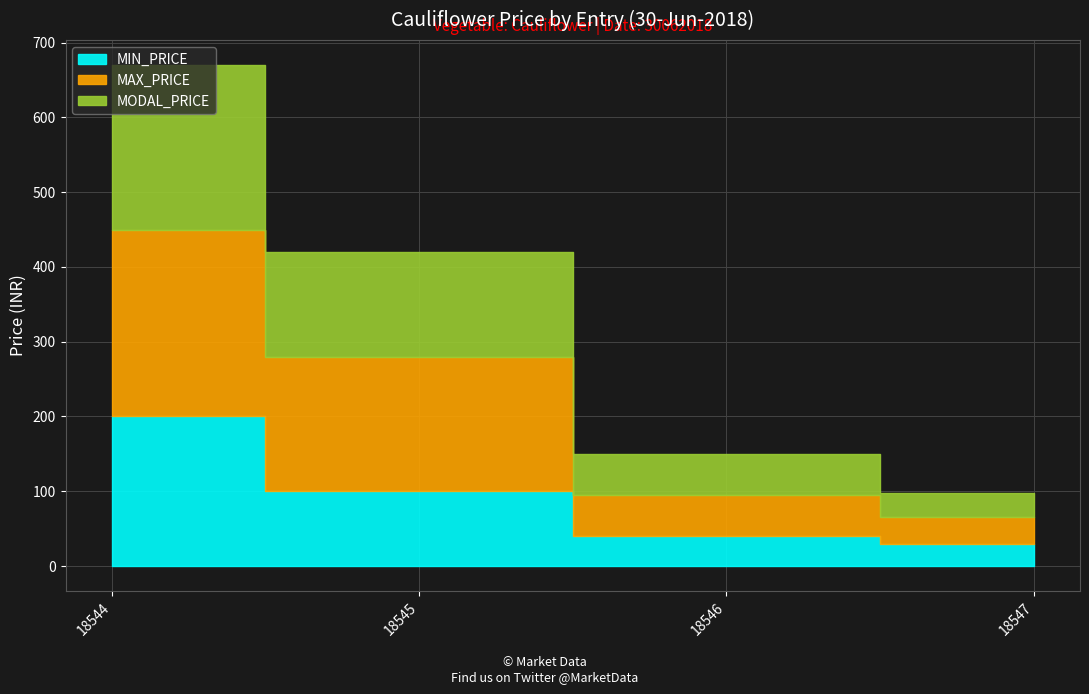

What is the total value across all series at 18545?

420